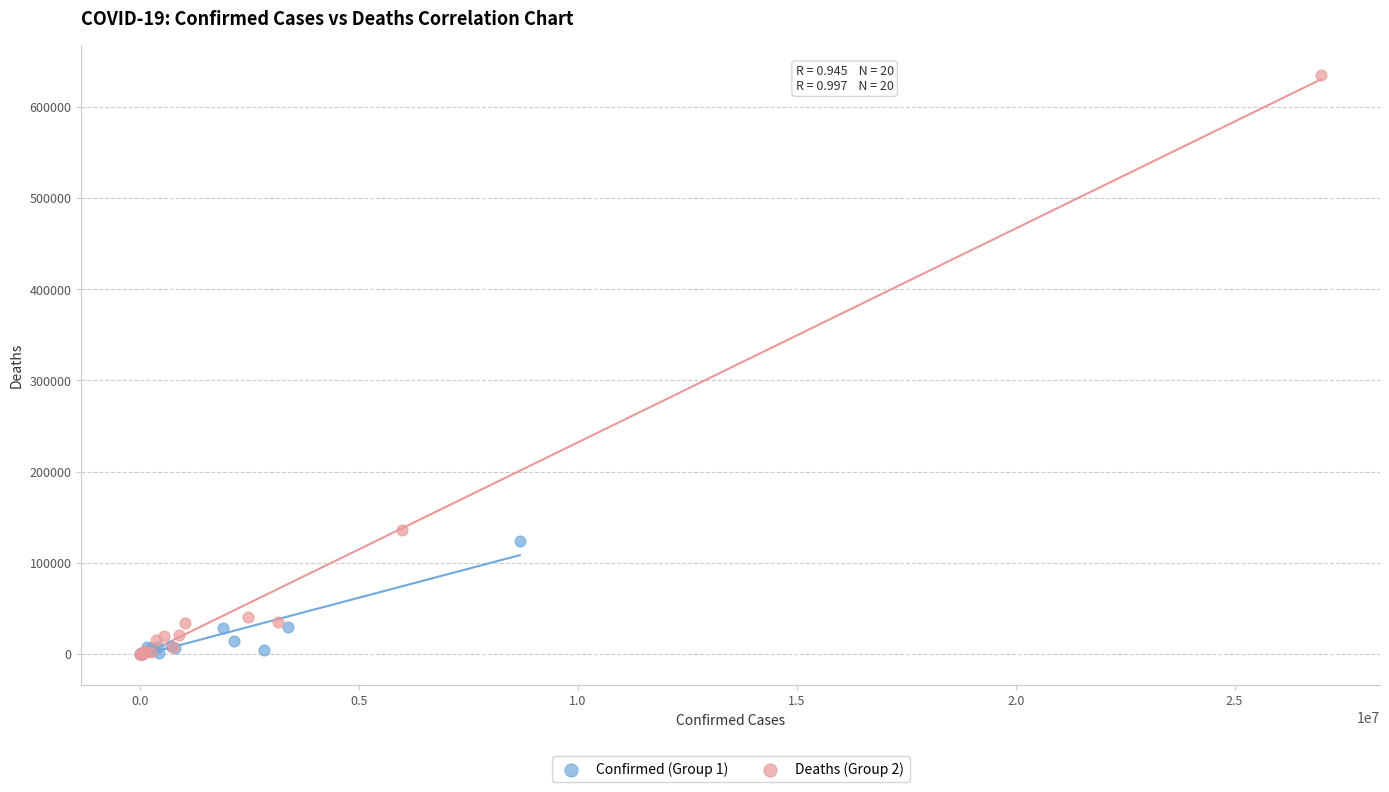

Which series has the widest spread of Y values?

Deaths (Group 2)